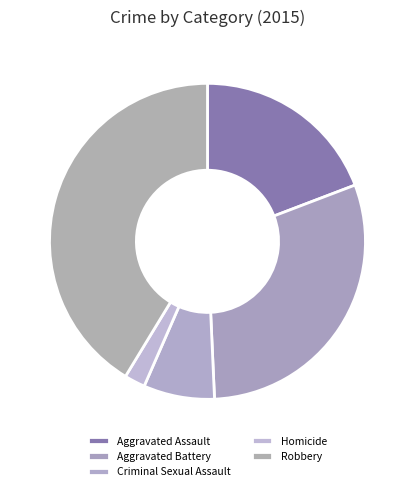

Which slice is the smallest?

Homicide